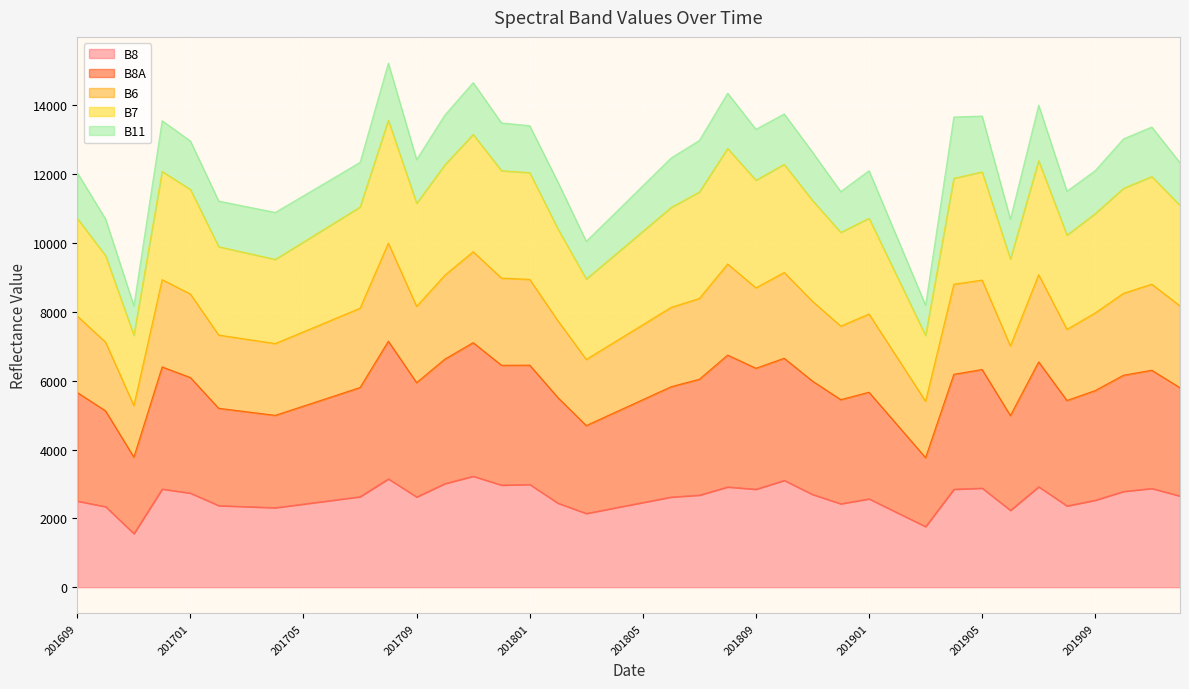

What are all the series names shown in the legend?

B8, B8A, B6, B7, B11